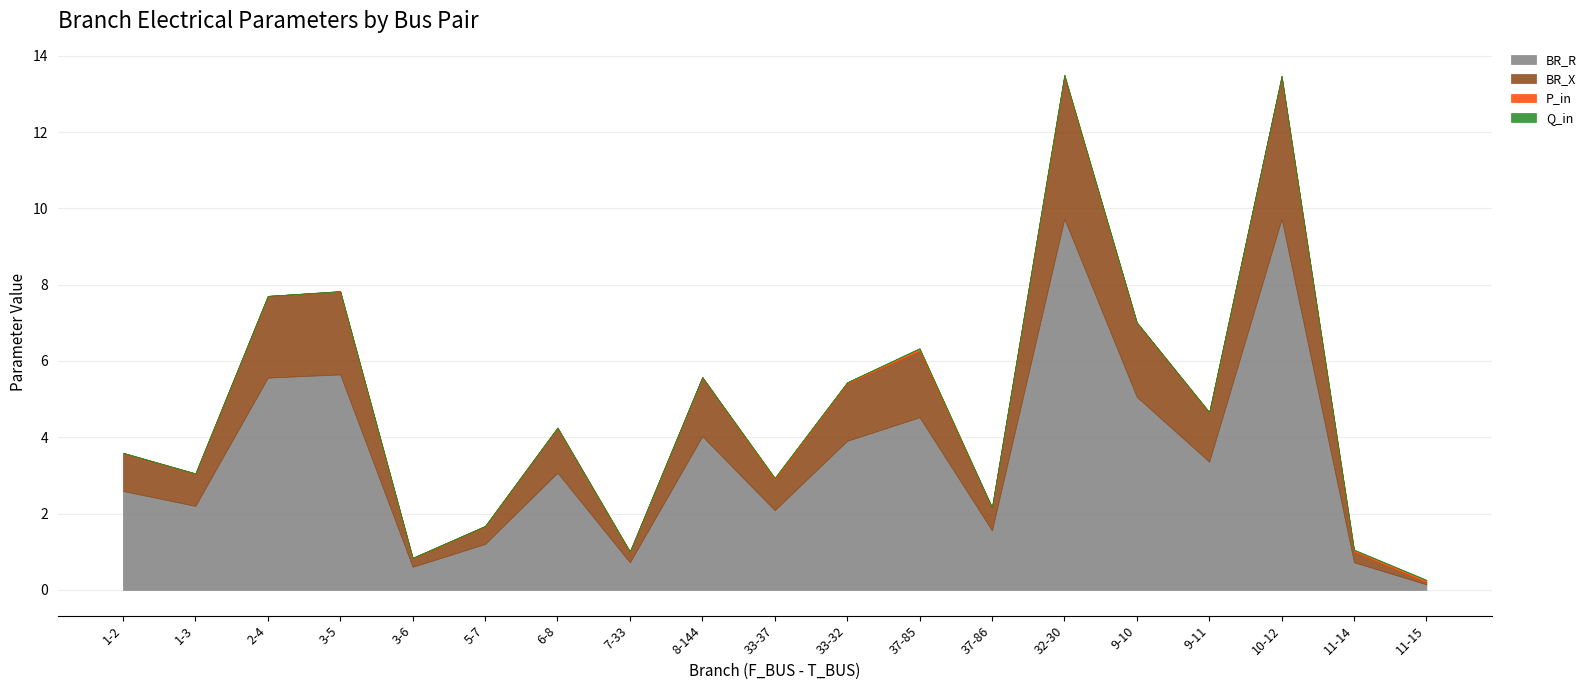

What is the lowest value of the BR_R series?

0.1